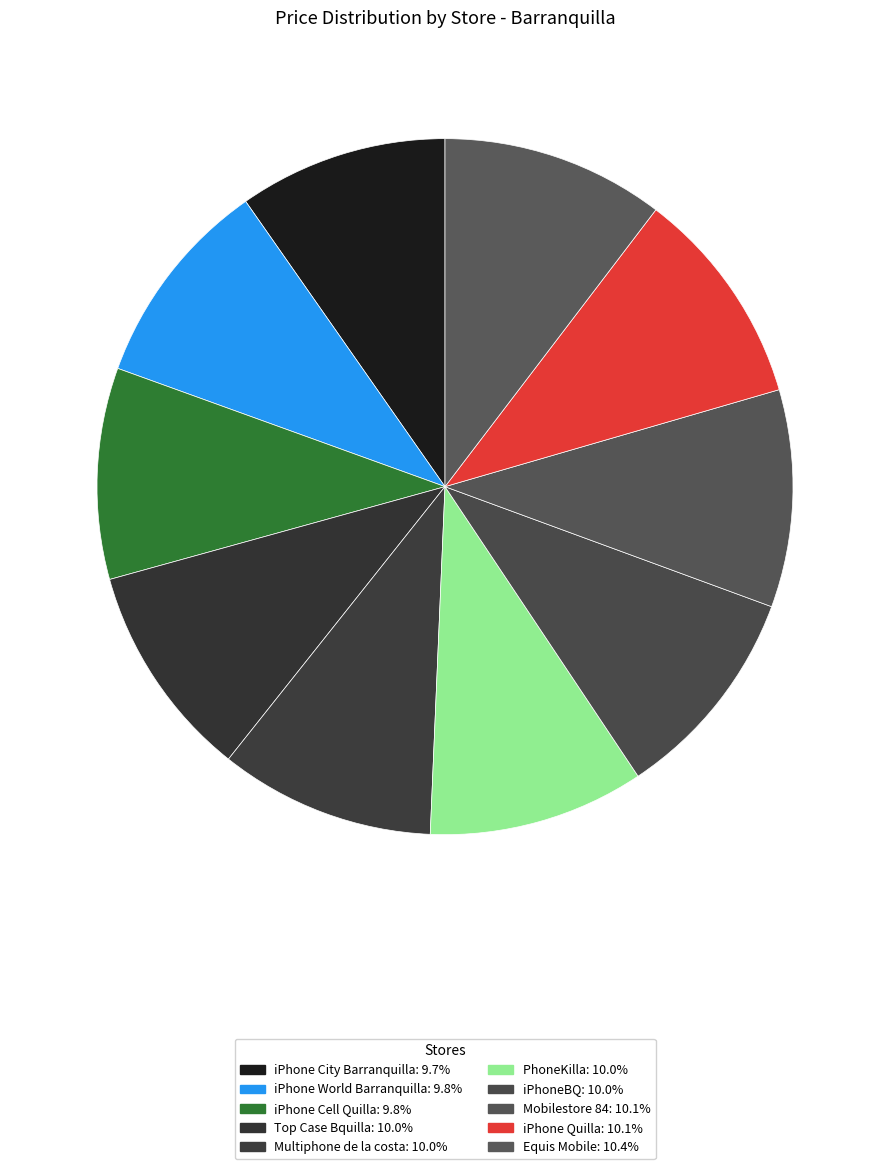

How many segments does this pie chart have?

10